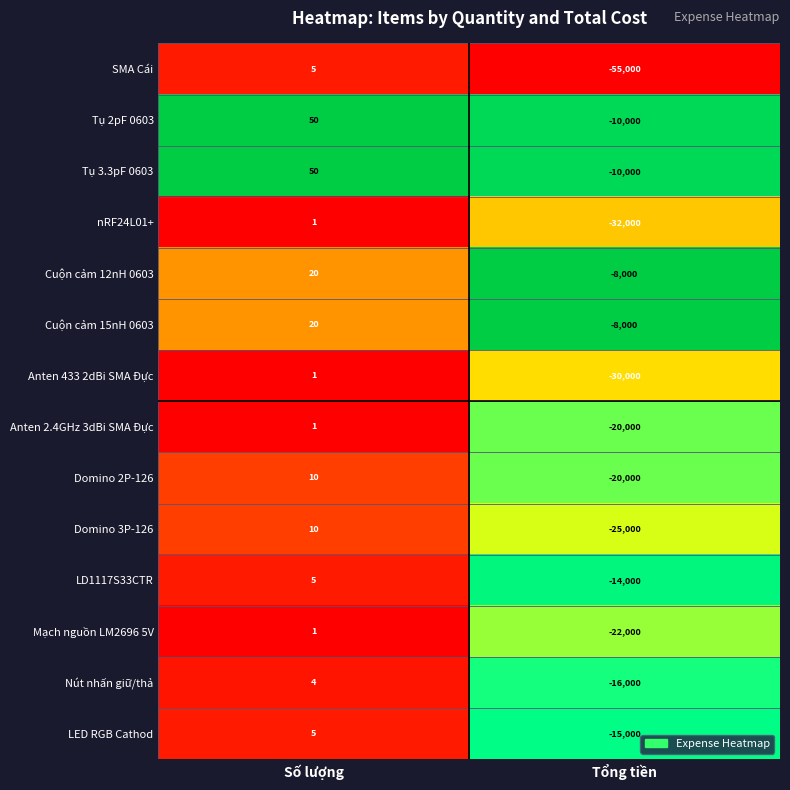

Rank the categories by Tụ 2pF 0603 value from lowest to highest.

Tổng tiền, Số lượng